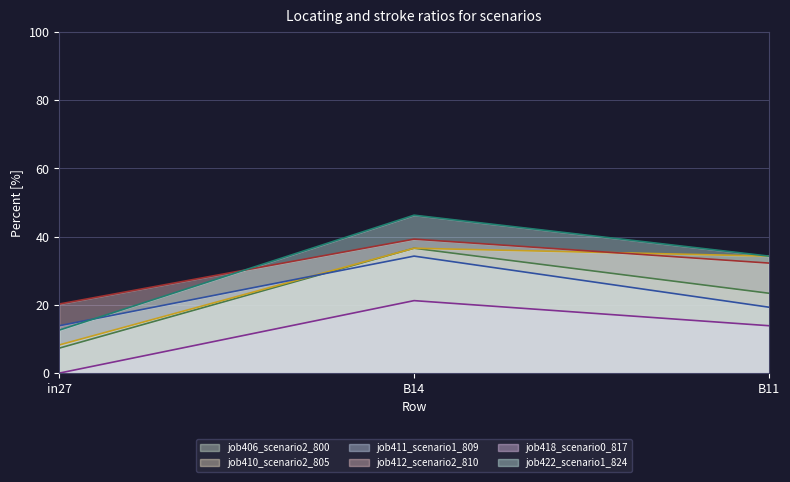

Rank the categories by job422_scenario1_824 value from highest to lowest.

B14, B11, in27